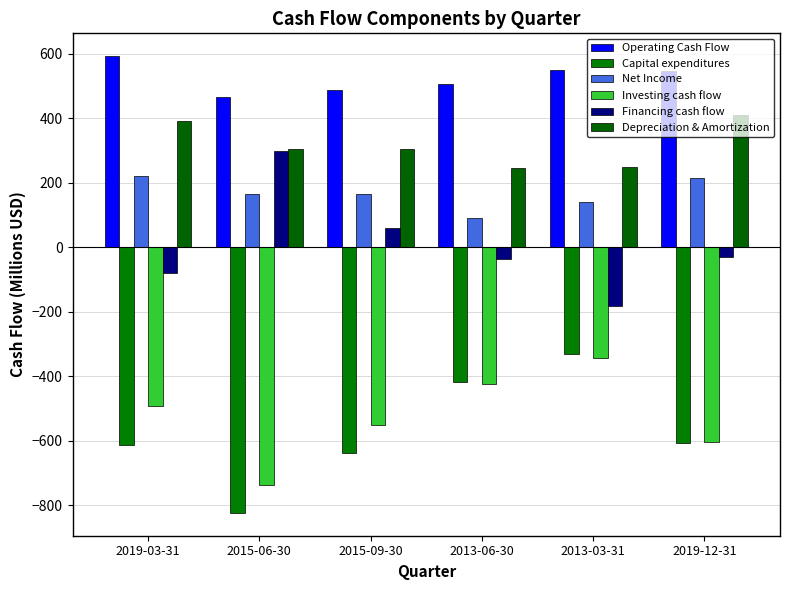

How many groups of bars are there?

6